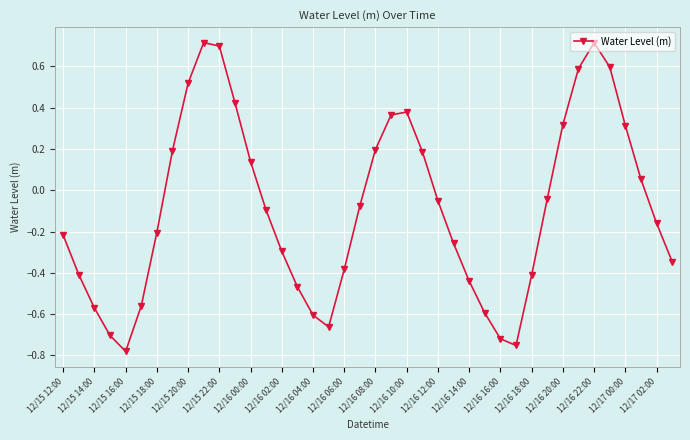

What is the difference between the maximum and minimum values?

1.5